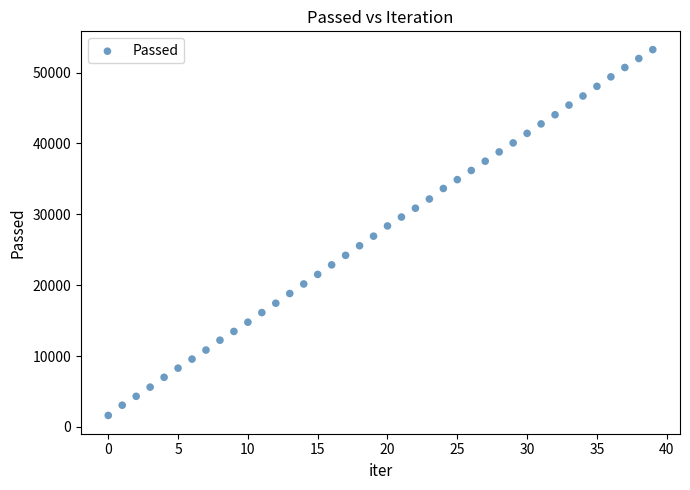

What is the range of Y values (max minus min)?

51620